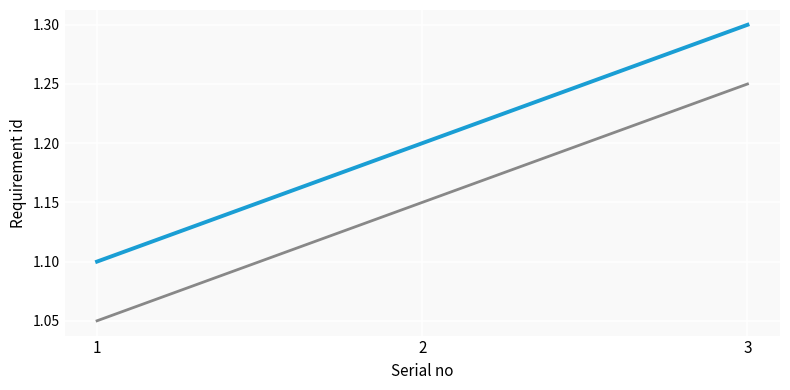

Which category has the highest value across all series?

3